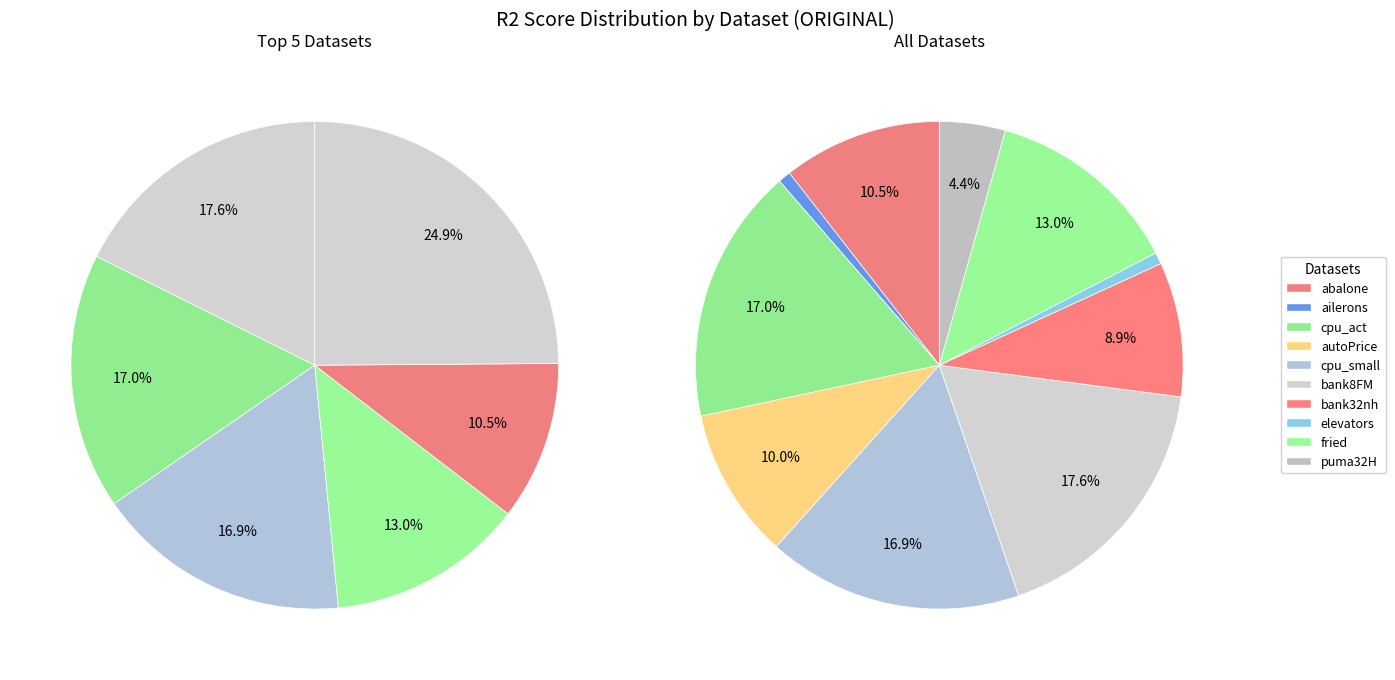

The autoPrice slice represents 24% of the pie. True or false?

False